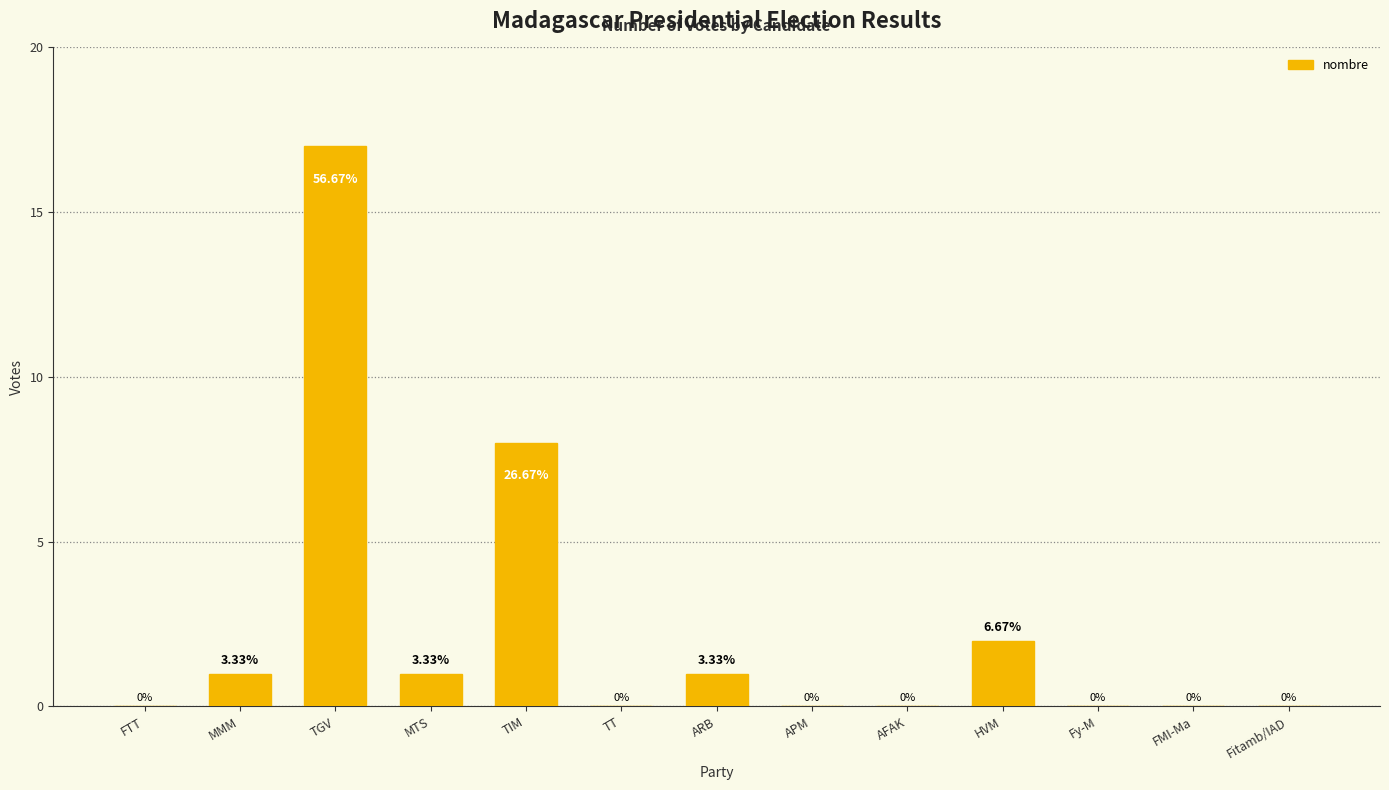

Reading left to right, transcribe all the data shown in this chart.

FTT=0	MMM=1	TGV=17	MTS=1	TIM=8	TT=0	ARB=1	APM=0	AFAK=0	HVM=2	Fy-M=0	FMI-Ma=0	Fitamb/IAD=0